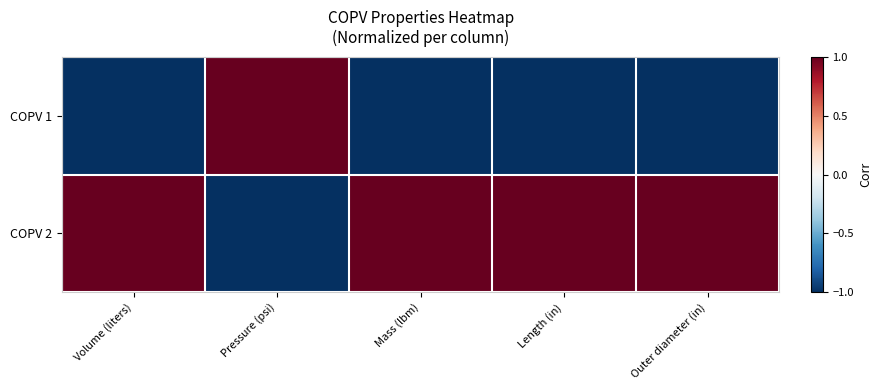

Which series has the widest spread of values?

COPV 1